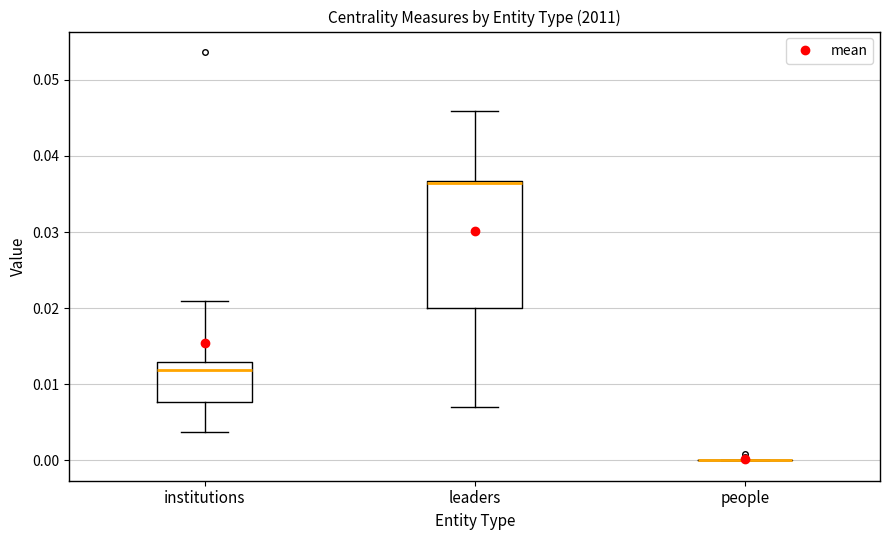

Comparing the boxes themselves (not the whiskers), which one is the tallest?

leaders